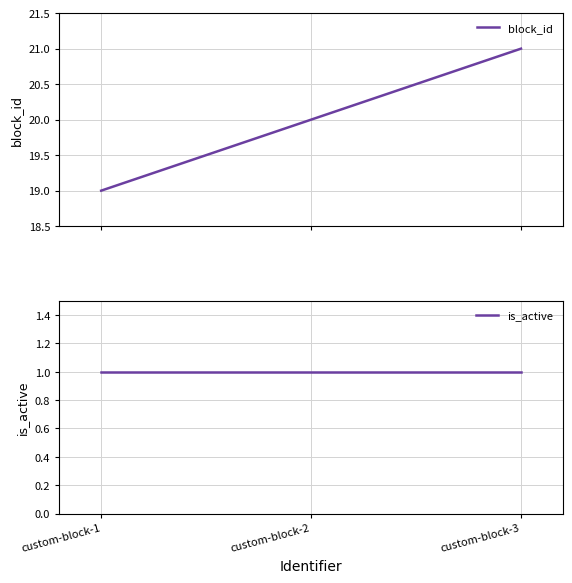

What is the average value of the is_active series?

1